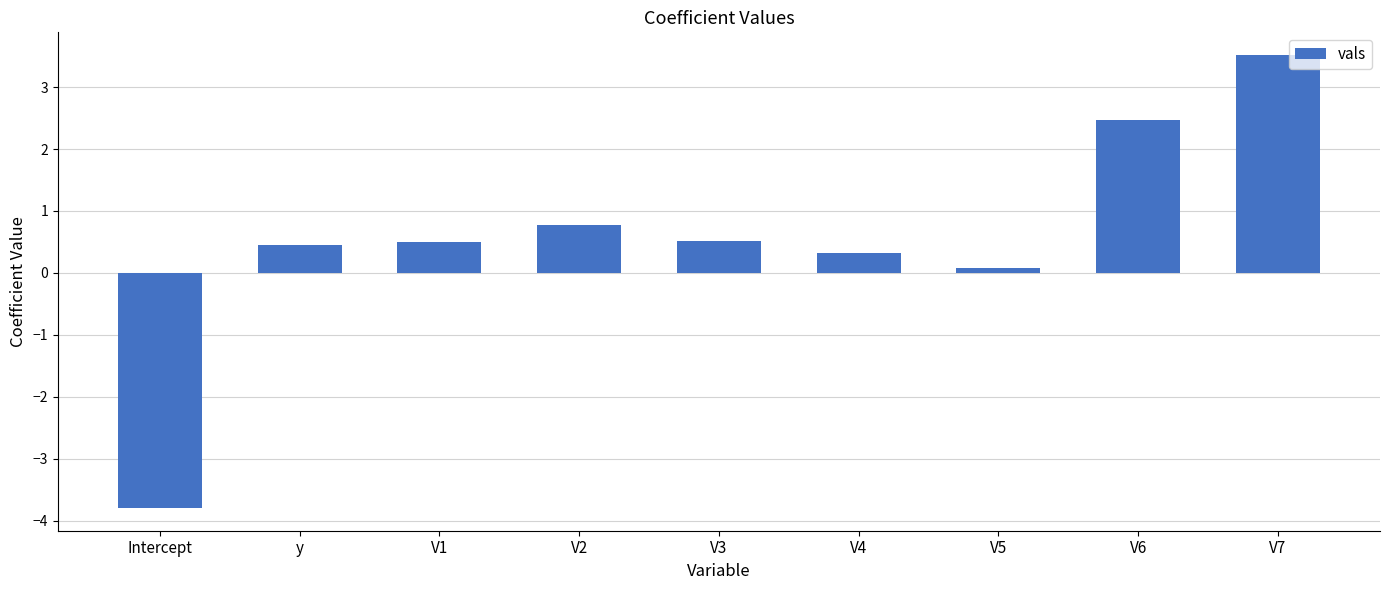

At which label does the data first exceed 0?

y